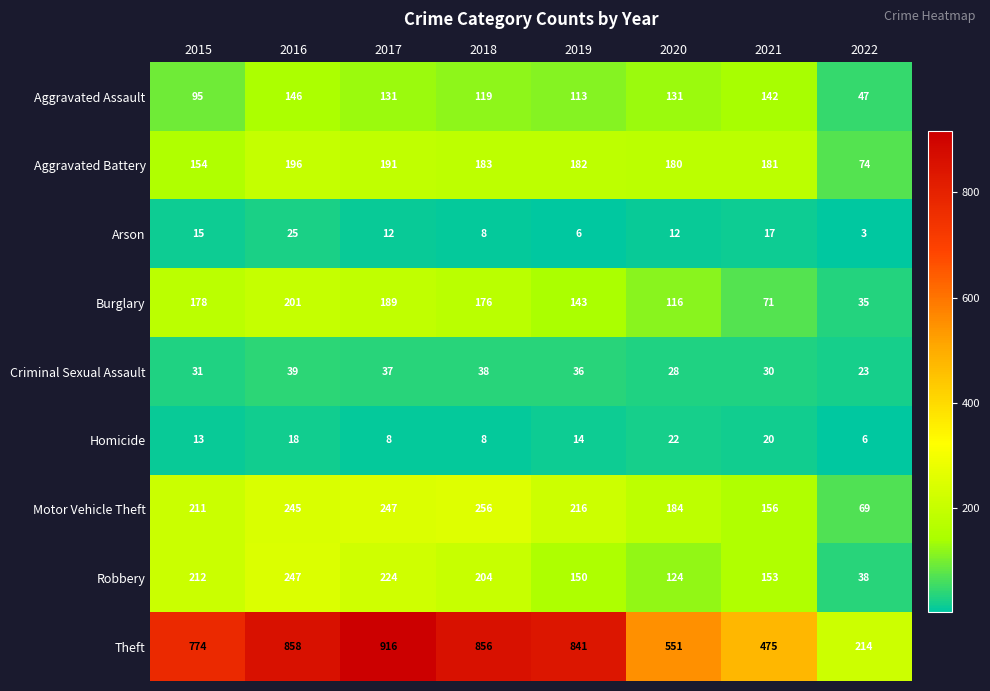

At 2021, list the series in order from smallest to largest.

Arson, Homicide, Criminal Sexual Assault, Burglary, Aggravated Assault, Robbery, Motor Vehicle Theft, Aggravated Battery, Theft